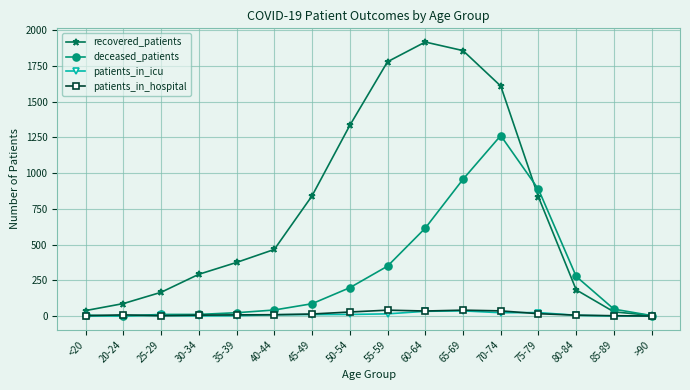

What are all the series names shown in the legend?

recovered_patients, deceased_patients, patients_in_icu, patients_in_hospital